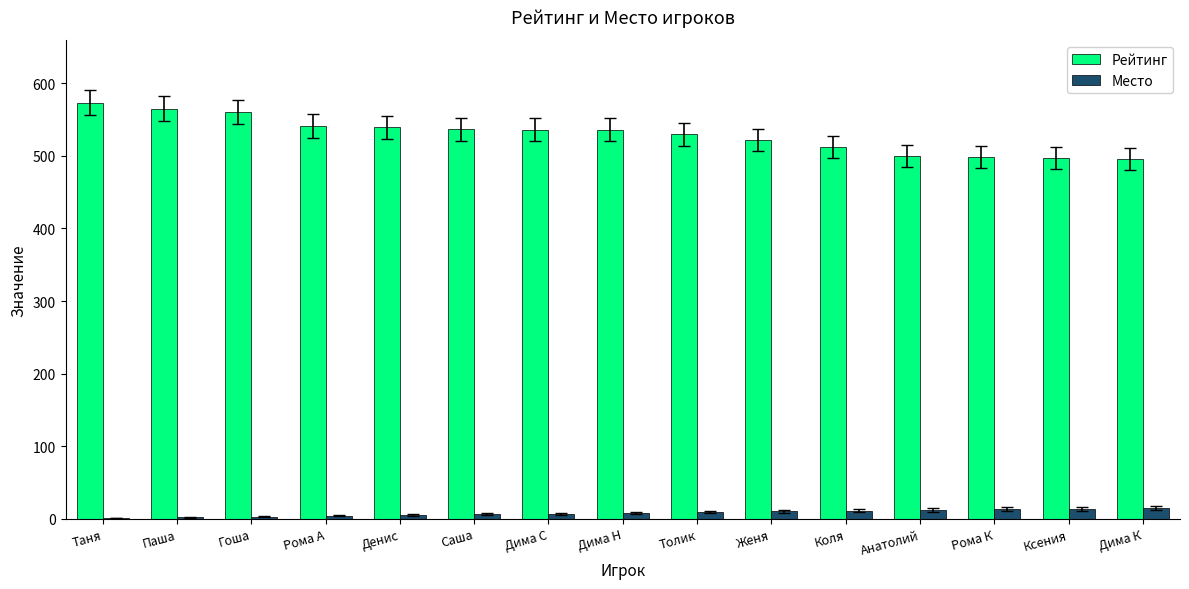

What is the sum of the Рейтинг values at Гоша and Толик?

1090.4